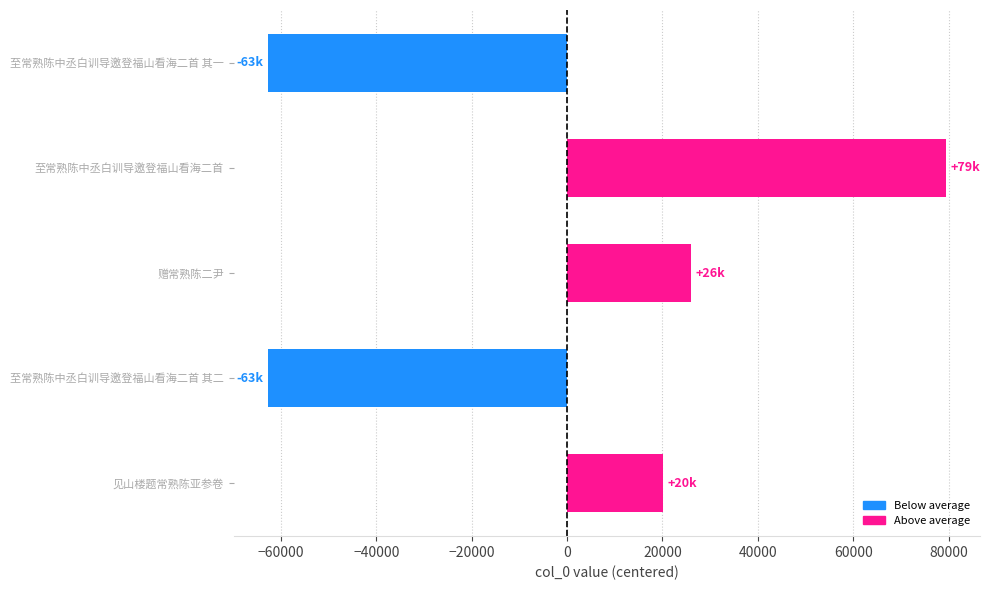

Which category has the highest value across all series?

至常熟陈中丞白训导邀登福山看海二首